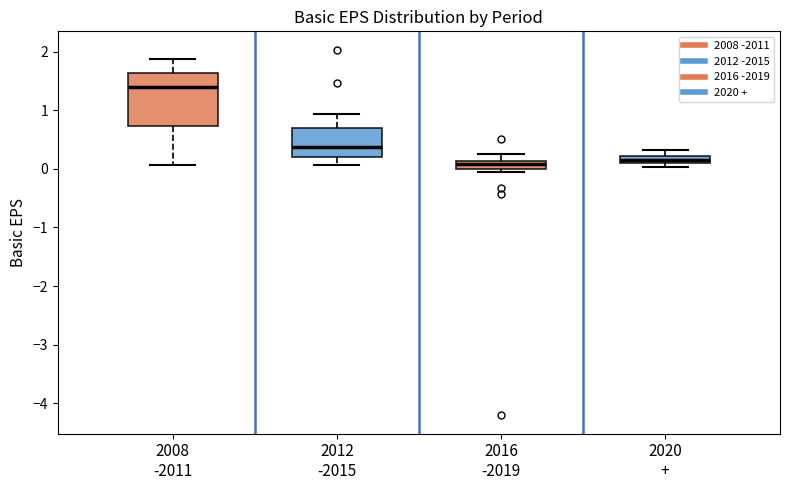

Where is the upper edge of the box for 2020 + on the y-axis? The values are not printed on the chart, so give them approximately, as read against the axis.

0.2